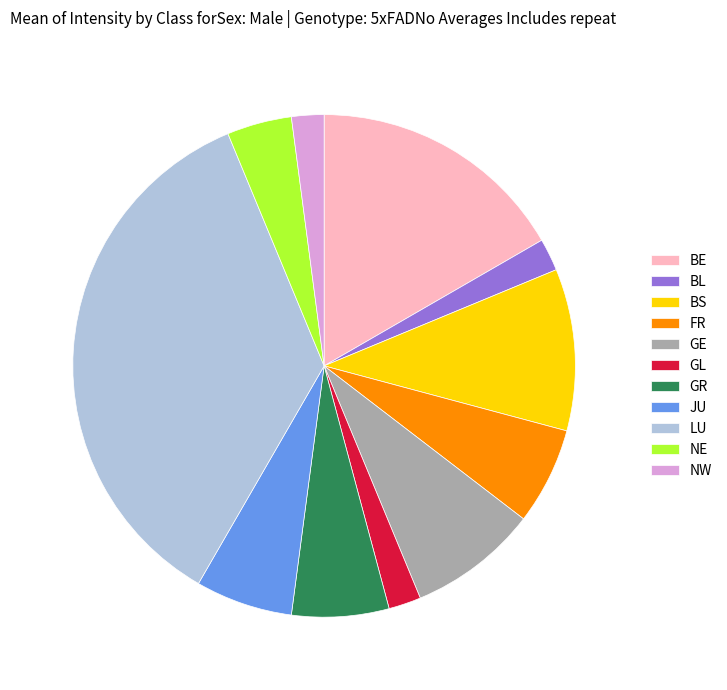

True or false: GR accounts for 1% of the total.

False